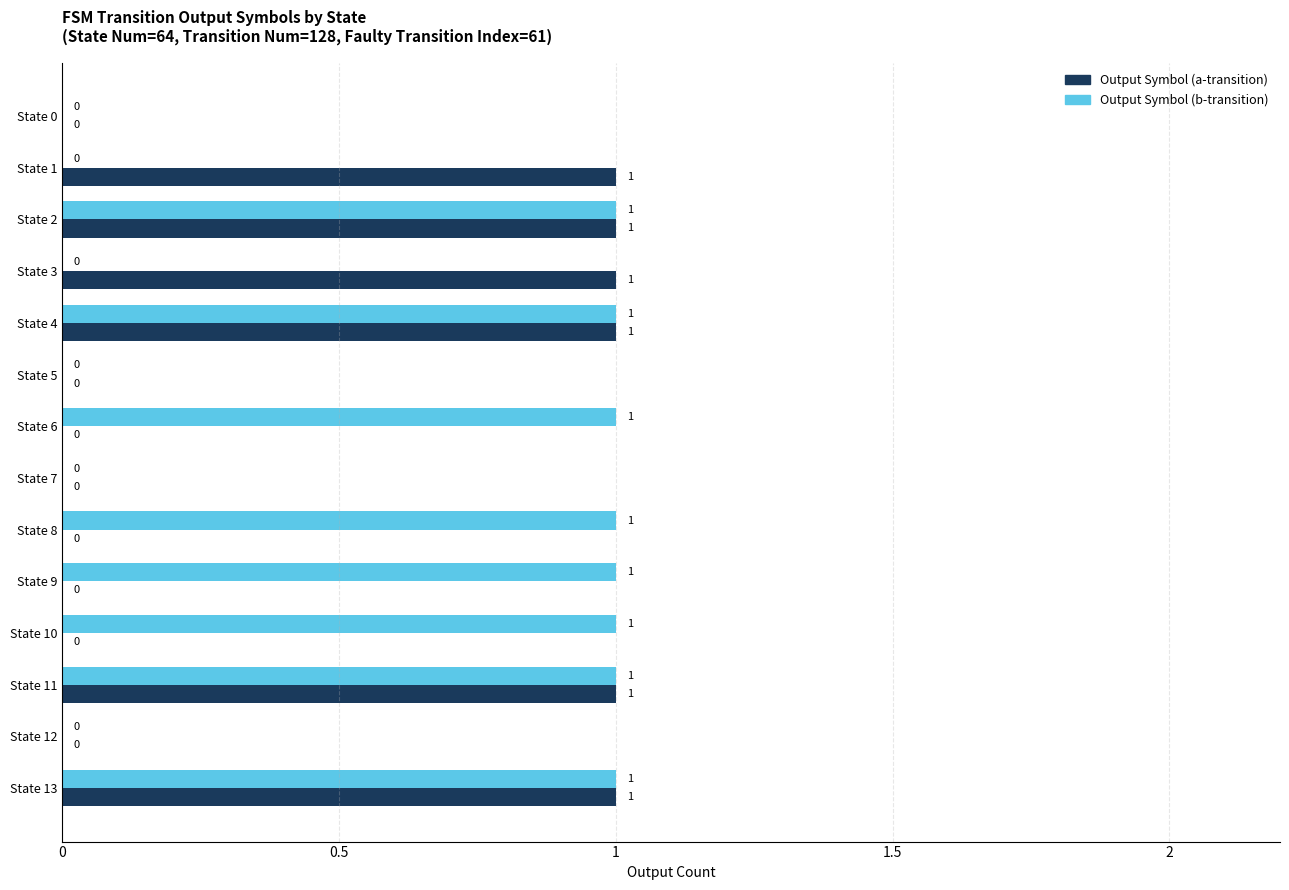

Is the value of Output Symbol (b-transition) at State 8 greater than the value of Output Symbol (a-transition) at State 10?

Yes